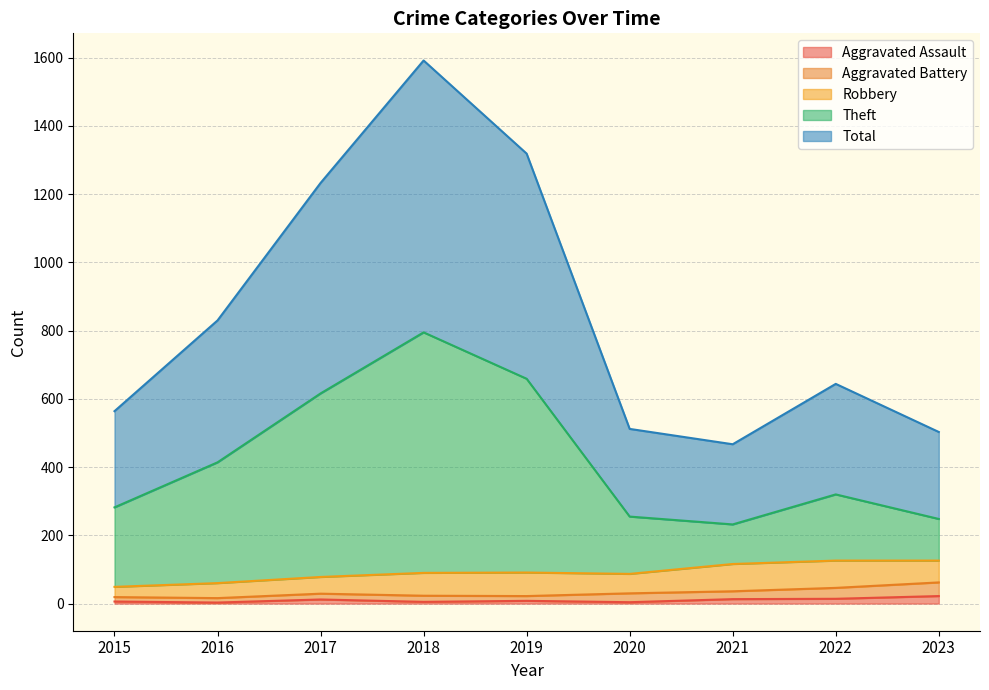

Does the chart have visible grid lines?

Yes